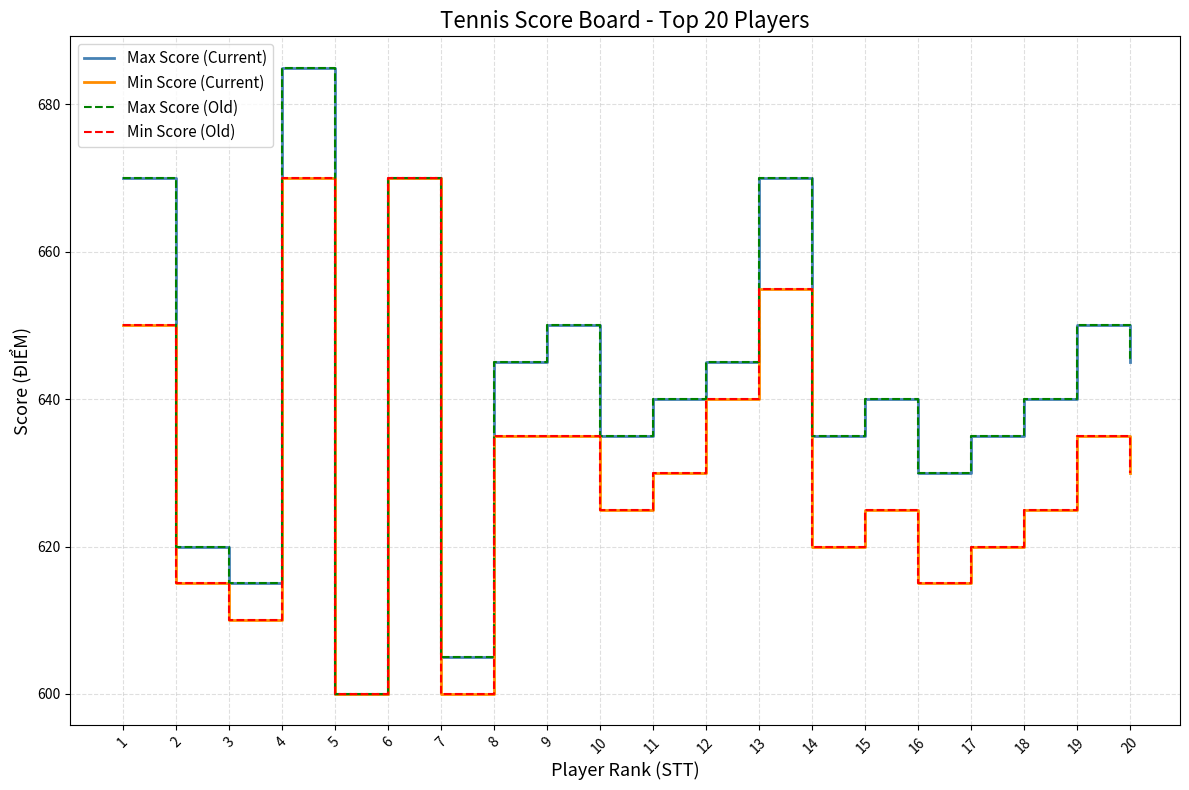

Does the chart have visible grid lines?

Yes